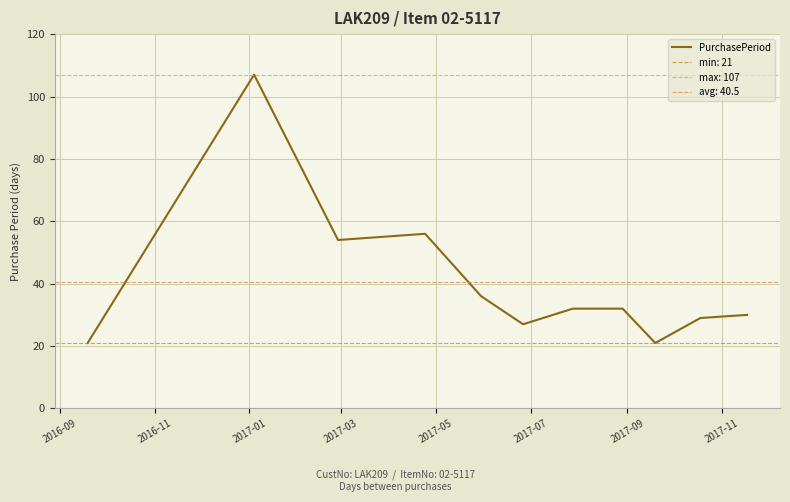

What is the maximum value shown in the chart?

107